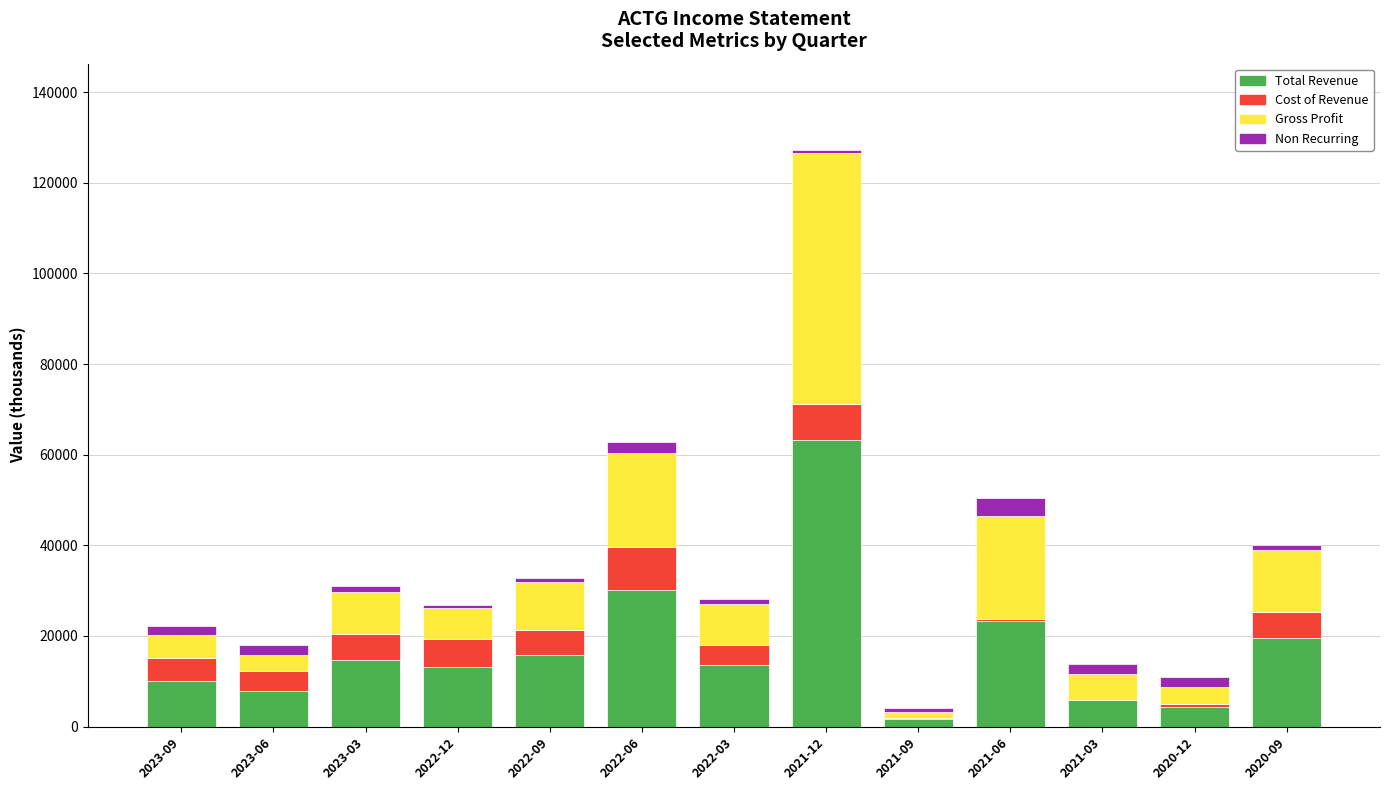

The value of Total Revenue at 2021-12 is 106897. True or false?

False